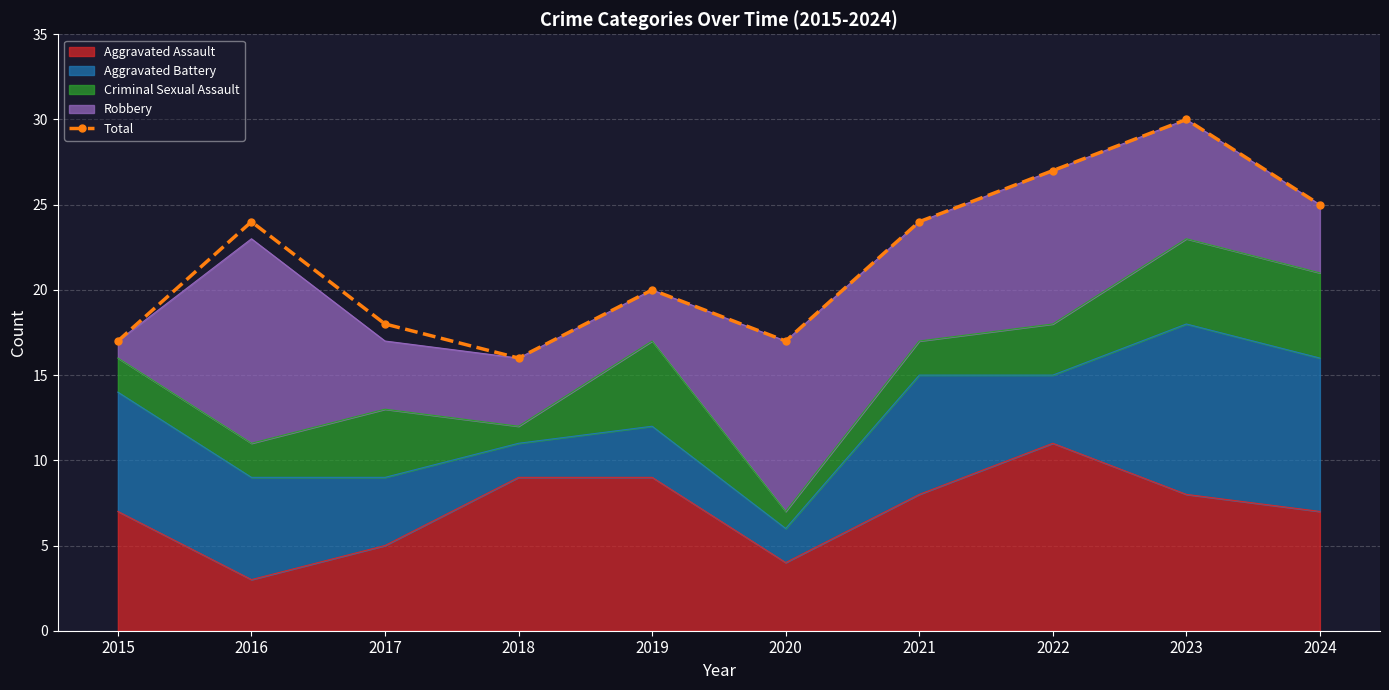

How many interior local peaks (higher than both neighbors) does the data have?

3